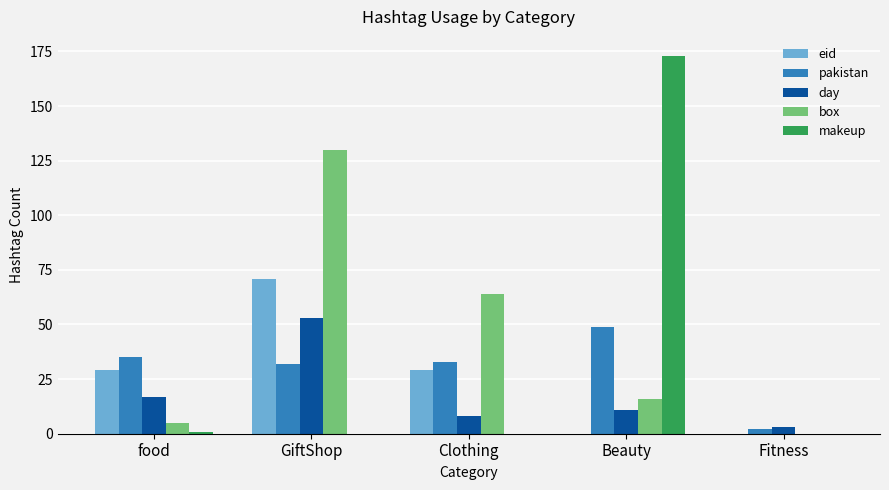

Does the chart contain stacked bars?

No